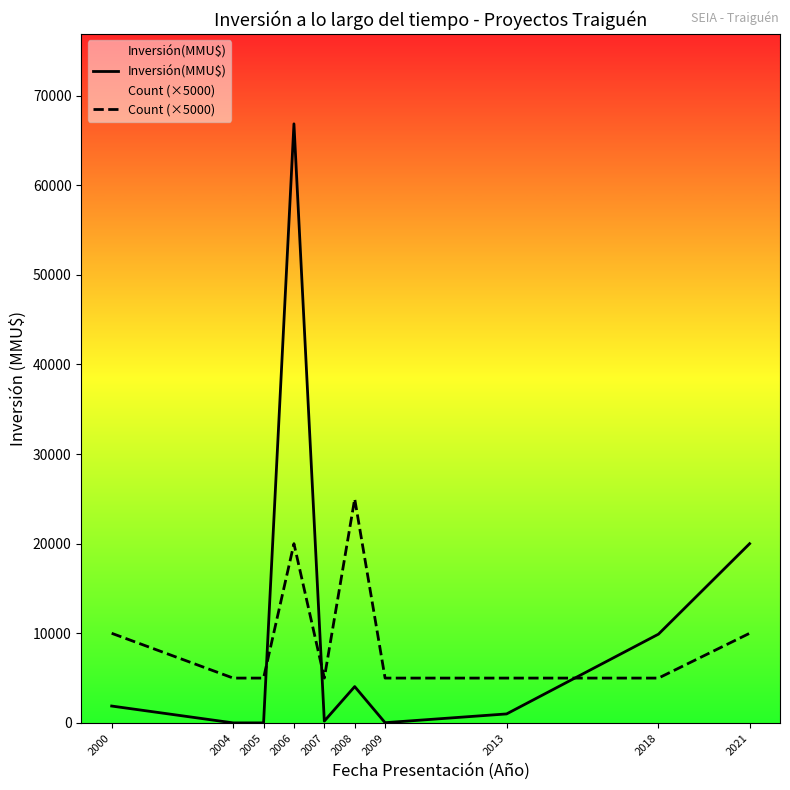

What is the difference between the highest and lowest values at 2021?

10000